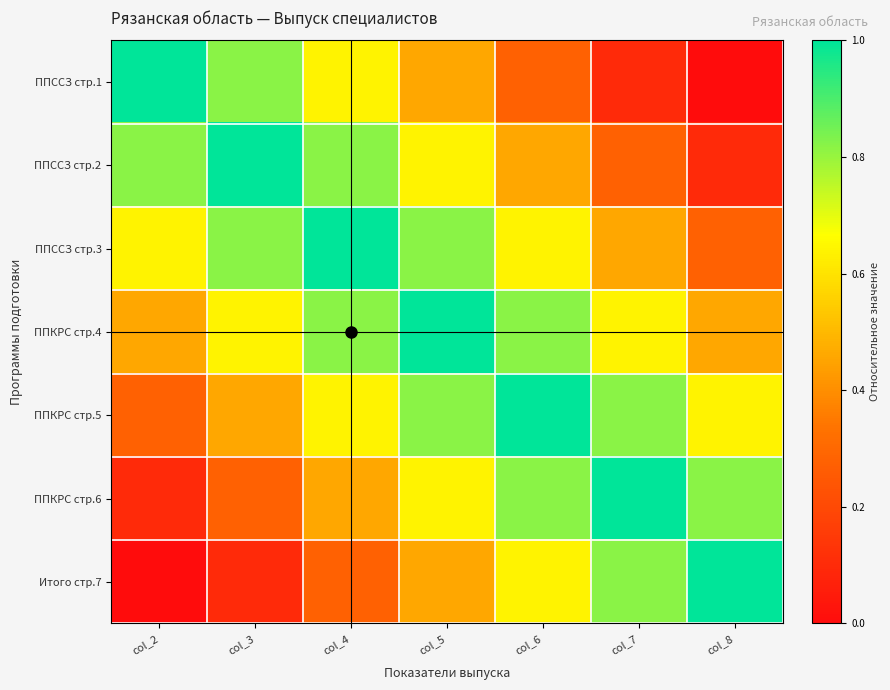

Between col_4 and col_6, which series saw the biggest shift?

ППССЗ стр.2